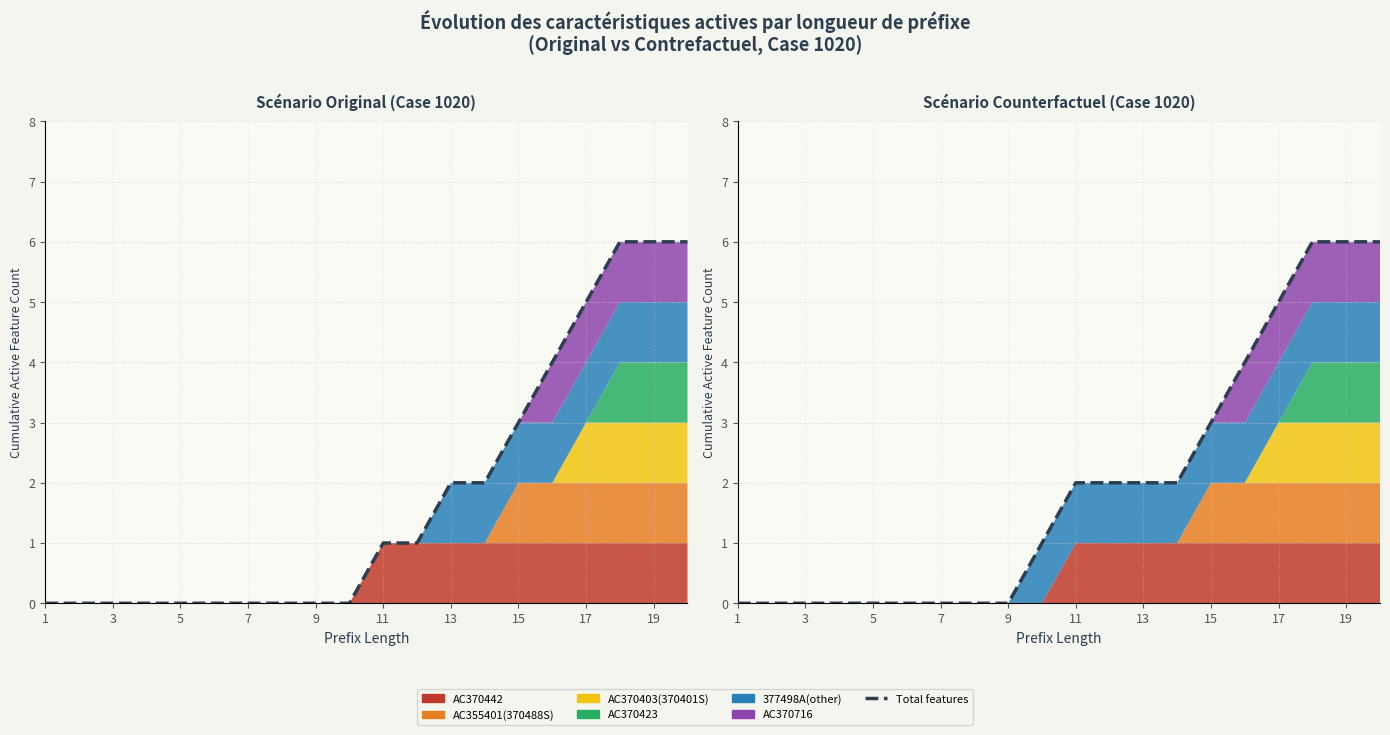

Which category has the lowest value across all series?

1